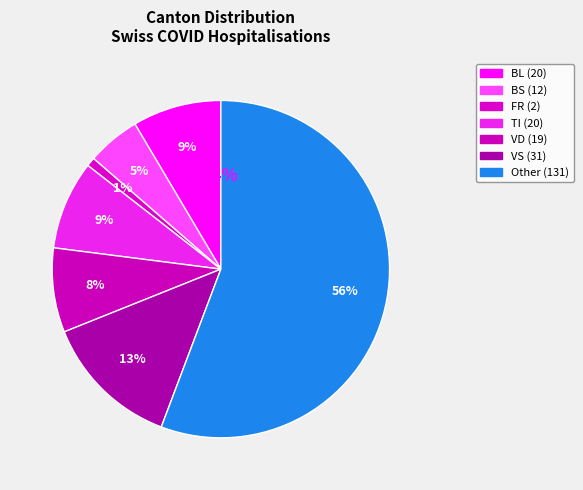

Does VS account for over 50% of the chart?

No